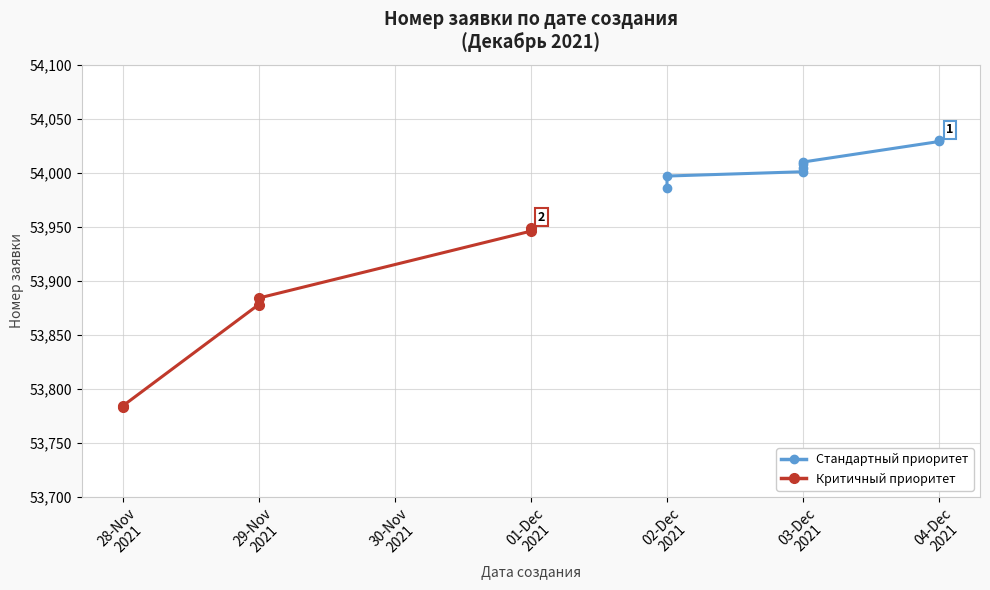

Which label corresponds to the smallest value in the chart?

28-Nov
2021